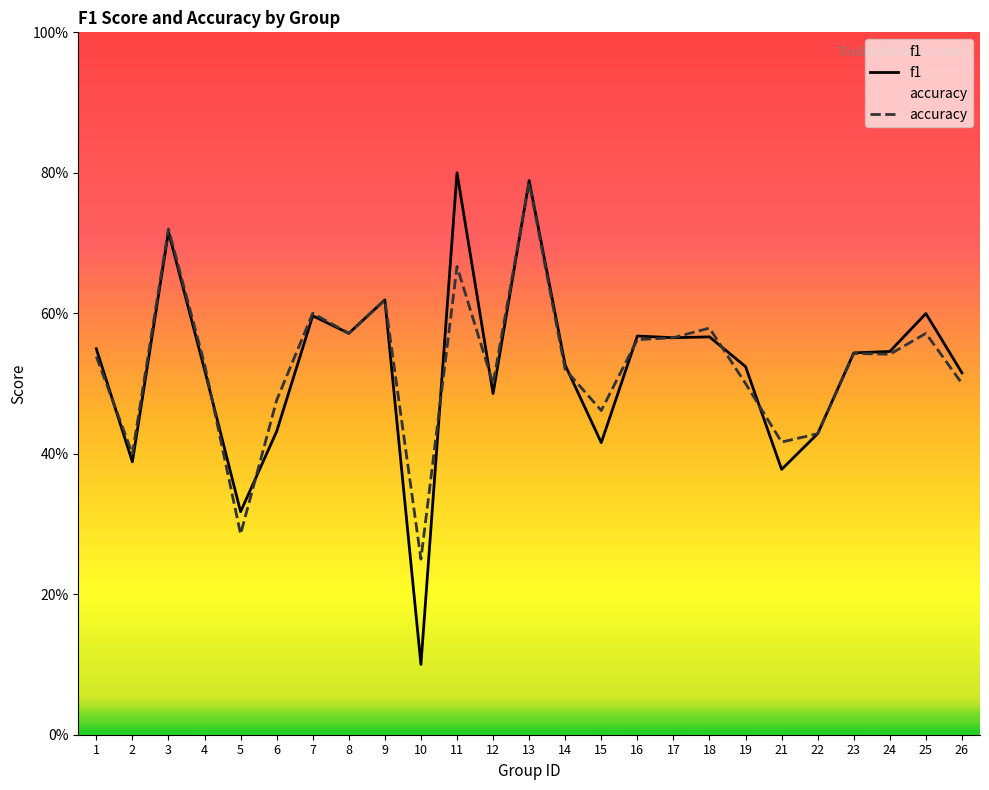

Is it true that f1 equals 0.4 at 22?

True